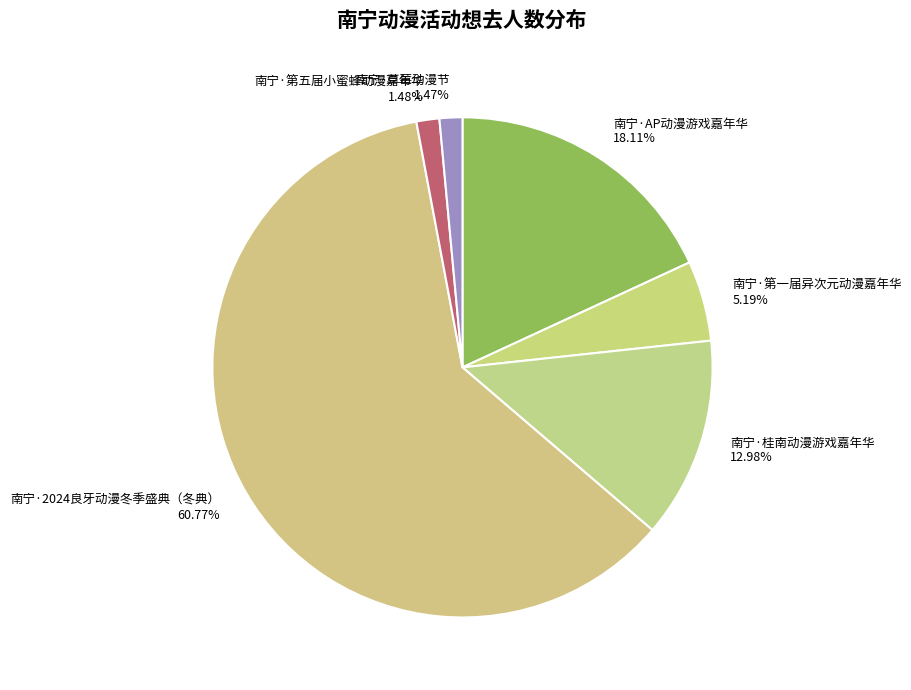

What is the largest slice in the pie chart?

南宁·2024良牙动漫冬季盛典（冬典）